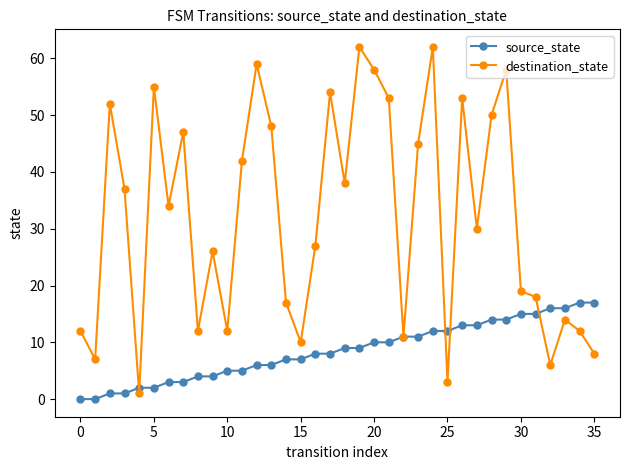

Which series has the largest range (max minus min)?

destination_state